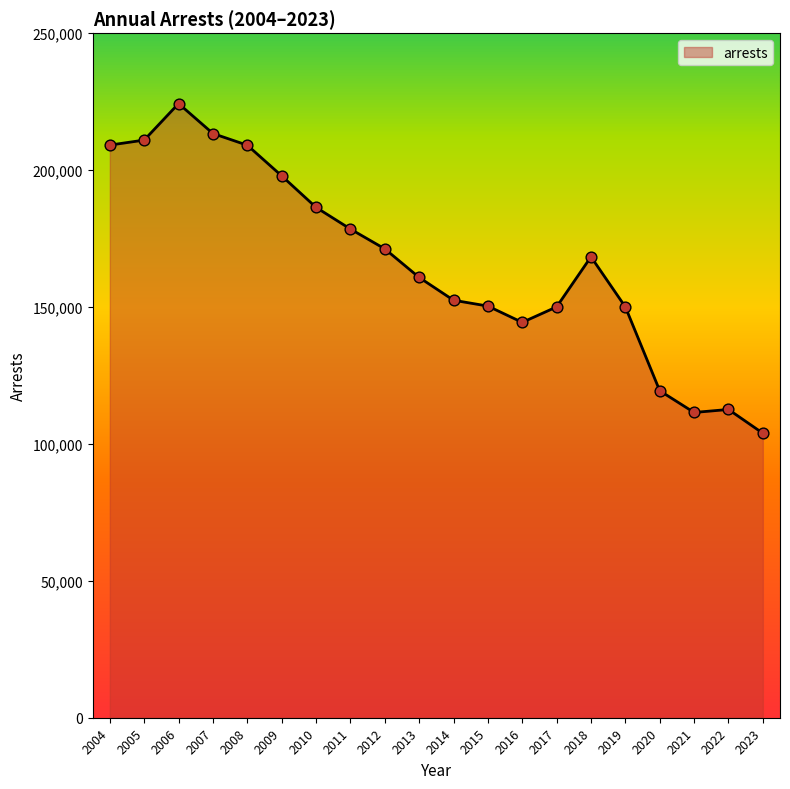

What is the ratio of the value at 2008 to the value at 2011?

1.2